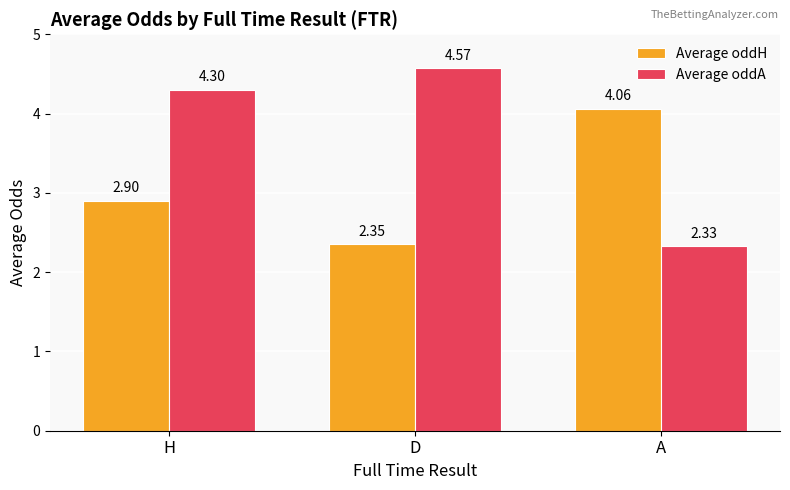

What is the average value of the Average oddA series?

3.7